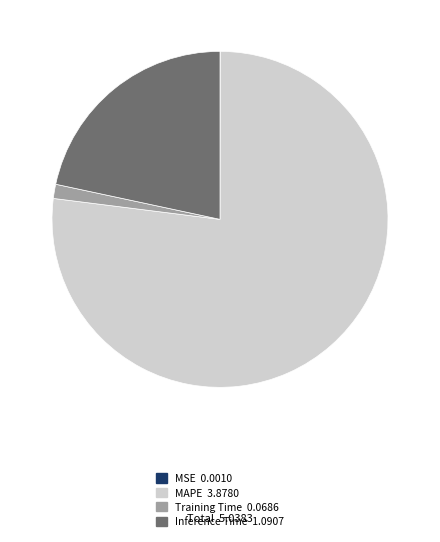

Does any single category account for the majority?

Yes